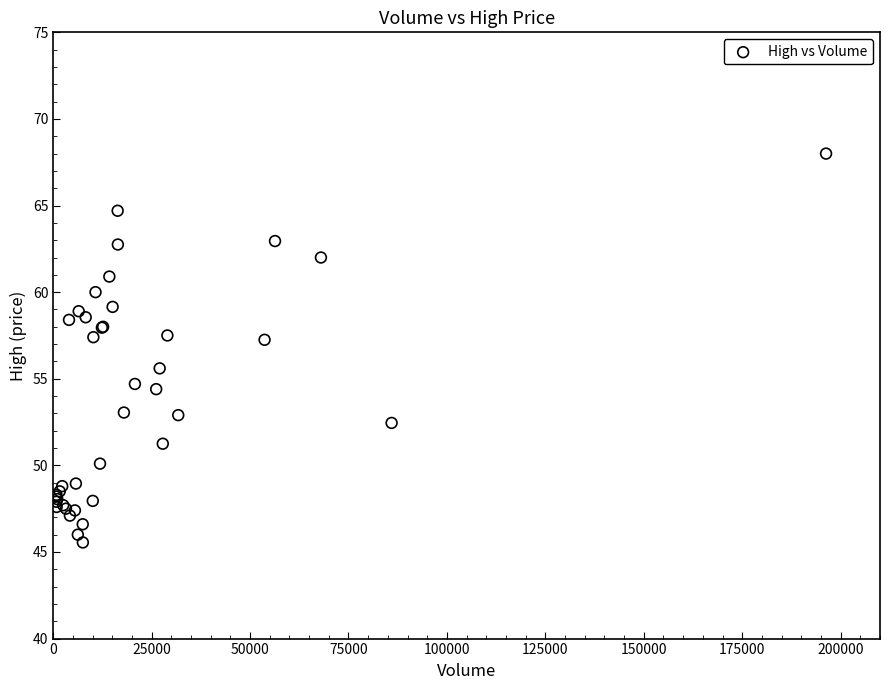

What Y value in the scatter plot is closest to 56?

55.6